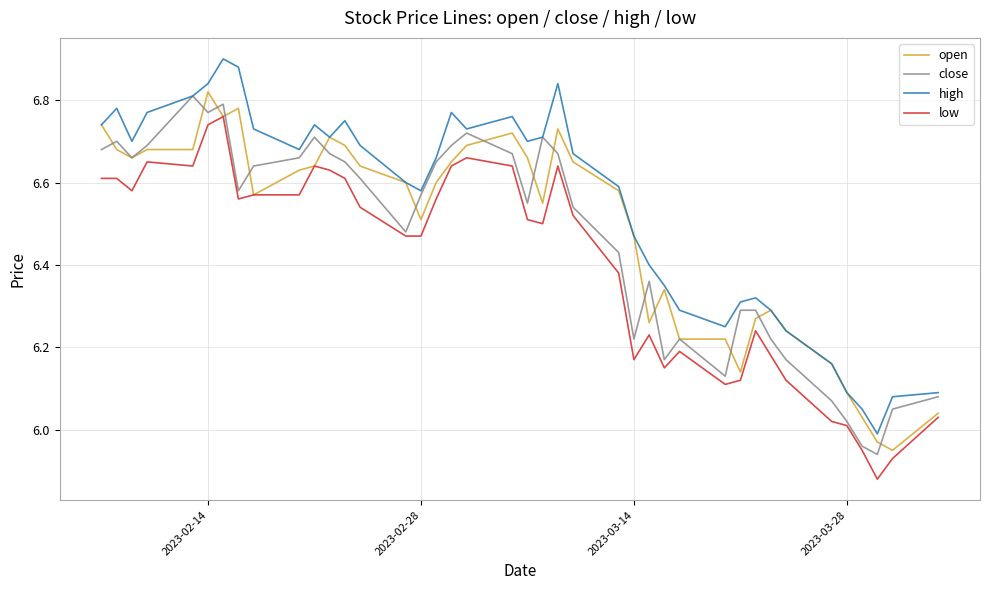

True or false: low and high intersect in this chart.

False